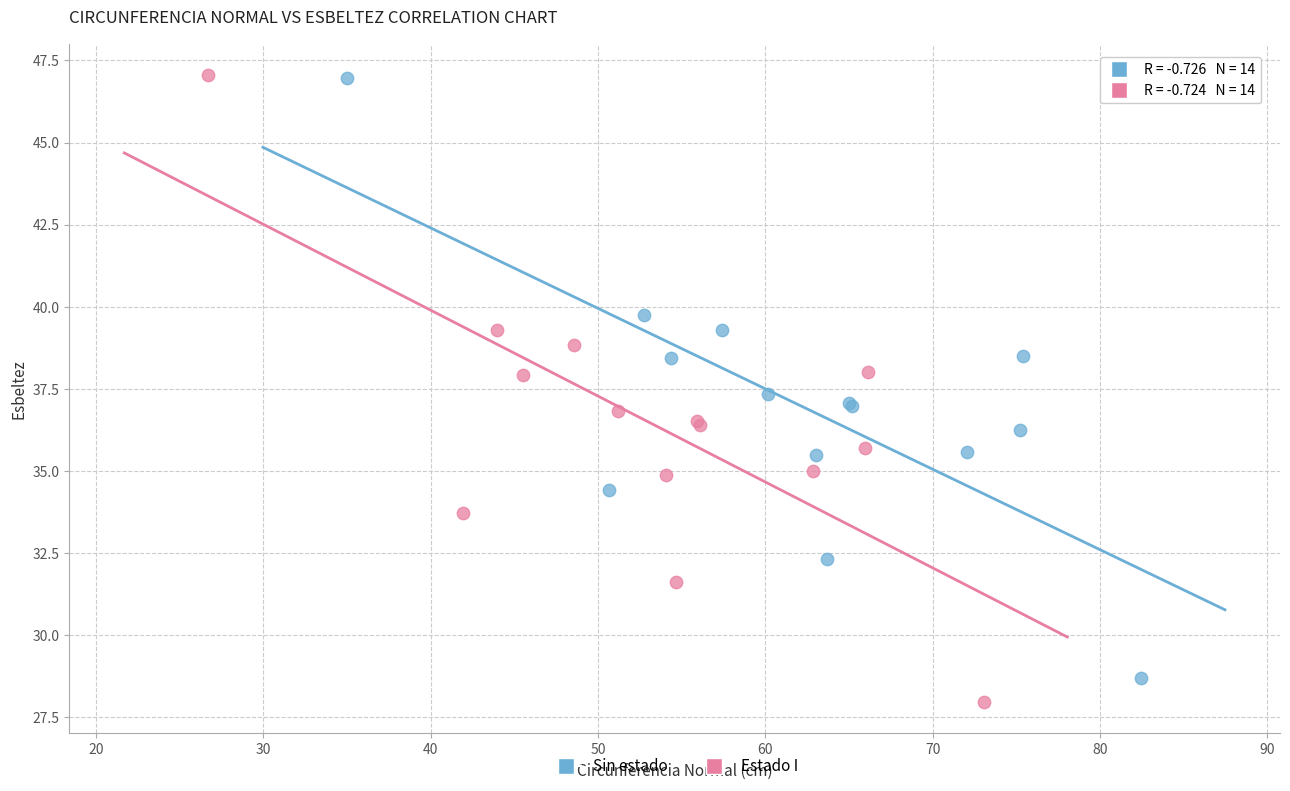

Which series has the widest spread of Y values?

Estado I